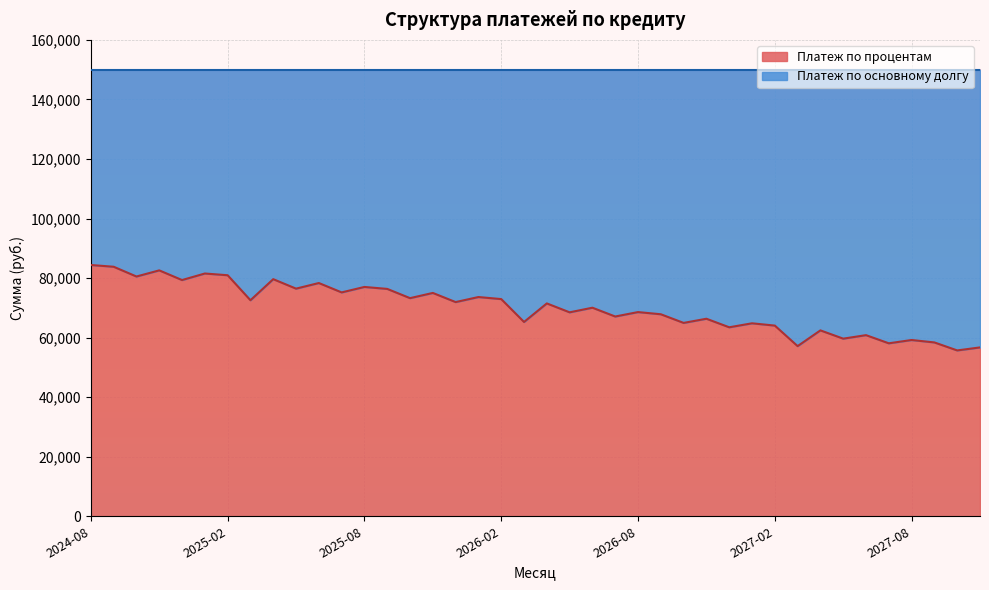

List the labels in order of value, smallest first.

2027-10, 2027-11, 2027-03, 2027-07, 2027-09, 2027-08, 2027-05, 2027-06, 2027-04, 2026-12, 2027-02, 2027-01, 2026-10, 2026-03, 2026-11, 2026-07, 2026-09, 2026-05, 2026-08, 2026-06, 2026-04, 2025-12, 2025-03, 2026-02, 2025-10, 2026-01, 2025-11, 2025-07, 2025-09, 2025-05, 2025-08, 2025-06, 2024-12, 2025-04, 2024-10, 2025-02, 2025-01, 2024-11, 2024-09, 2024-08